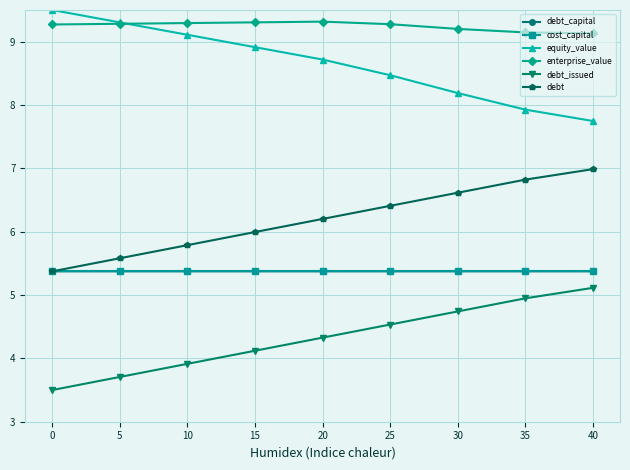

What is the value of the cost_capital point at the 6th from the left?

5.4